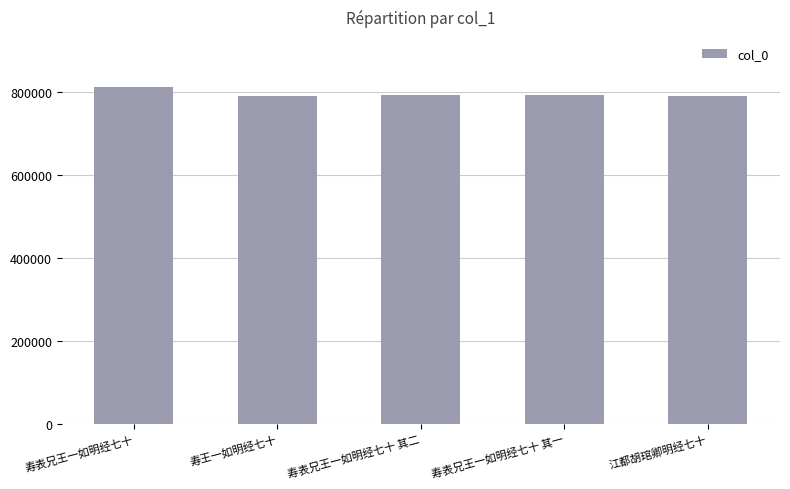

What is the sum of all values?

3977969